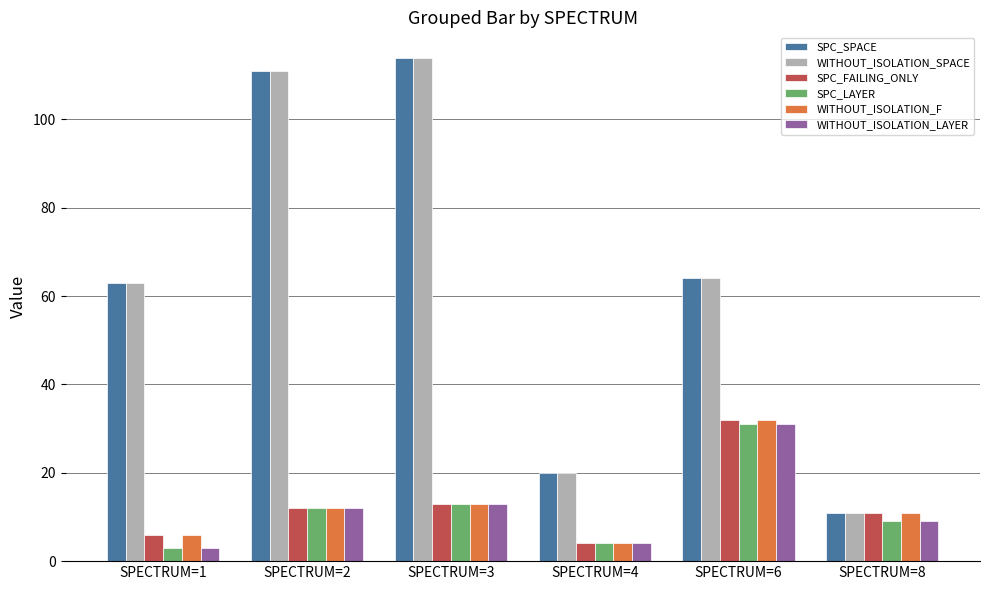

Is the value of SPC_FAILING_ONLY at SPECTRUM=6 greater than the value of SPC_SPACE at SPECTRUM=6?

No